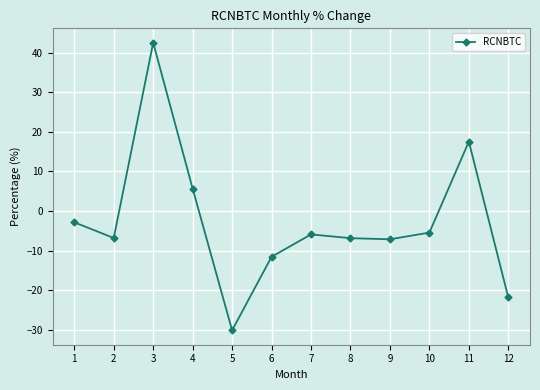

How many negative values are there?

9